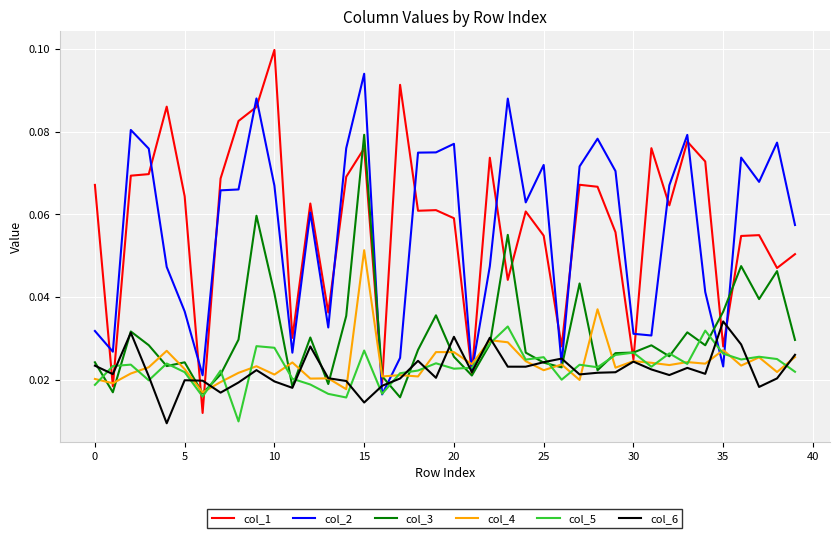

True or false: col_4 and col_5 intersect in this chart.

True